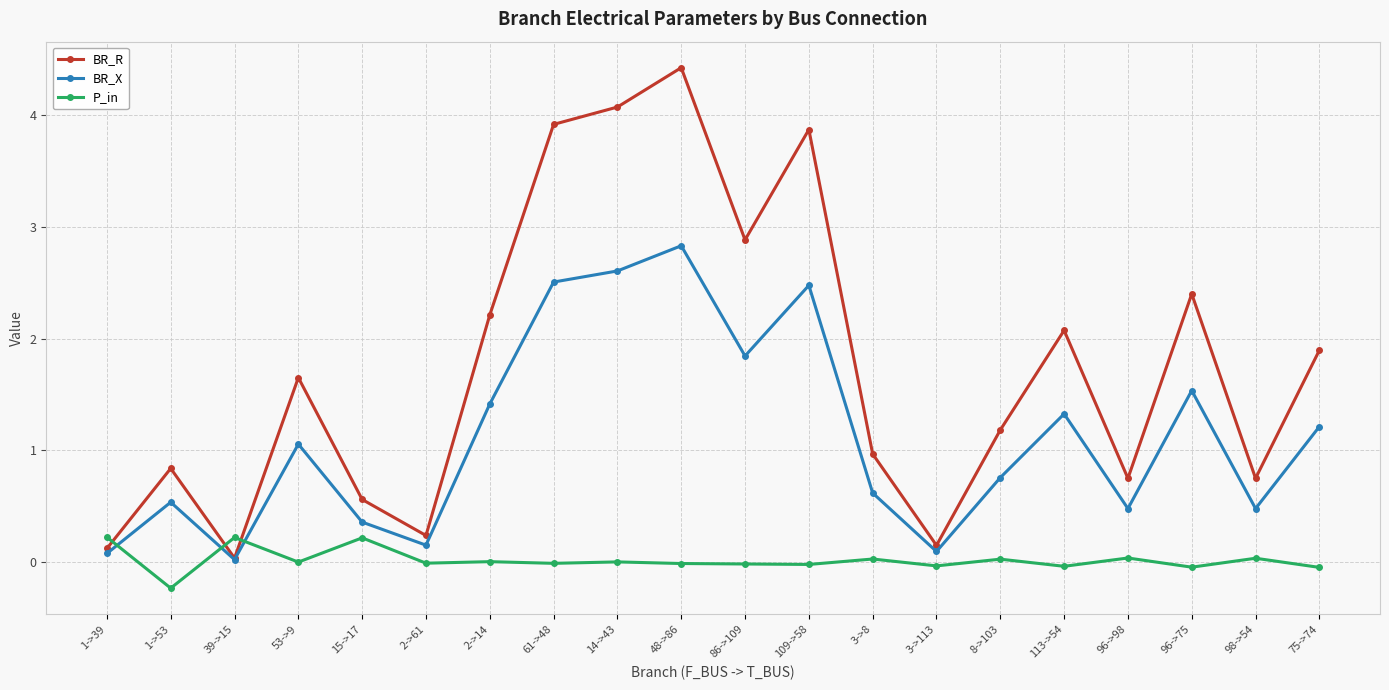

Where does the BR_X series first go above 1?

53->9